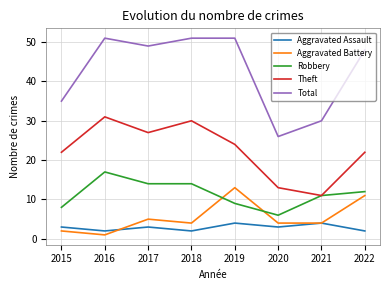

The Theft series shows 11 at 2021. True or false?

True